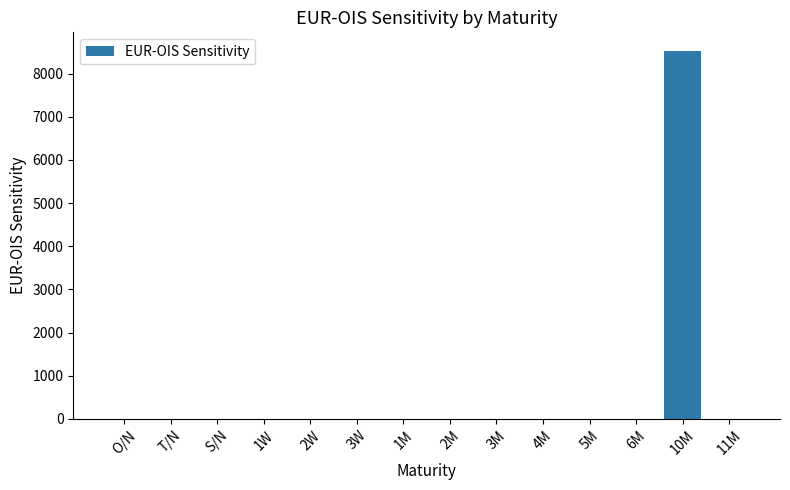

The value at 1W is -3465.1. True or false?

False